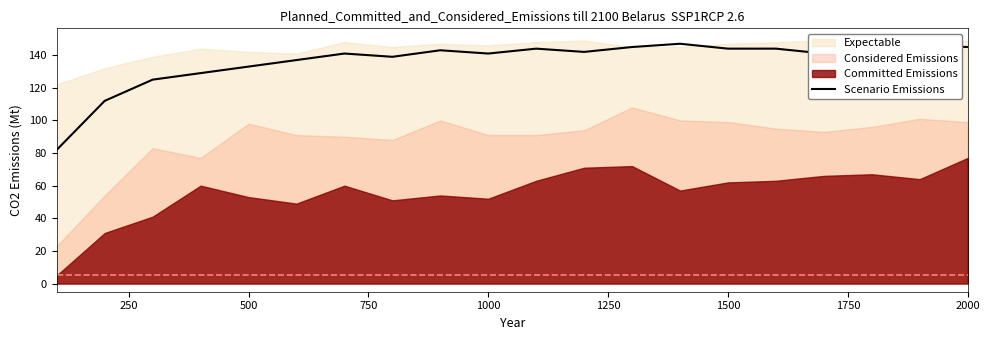

What is the lowest value of the Scenario Emissions series?

82